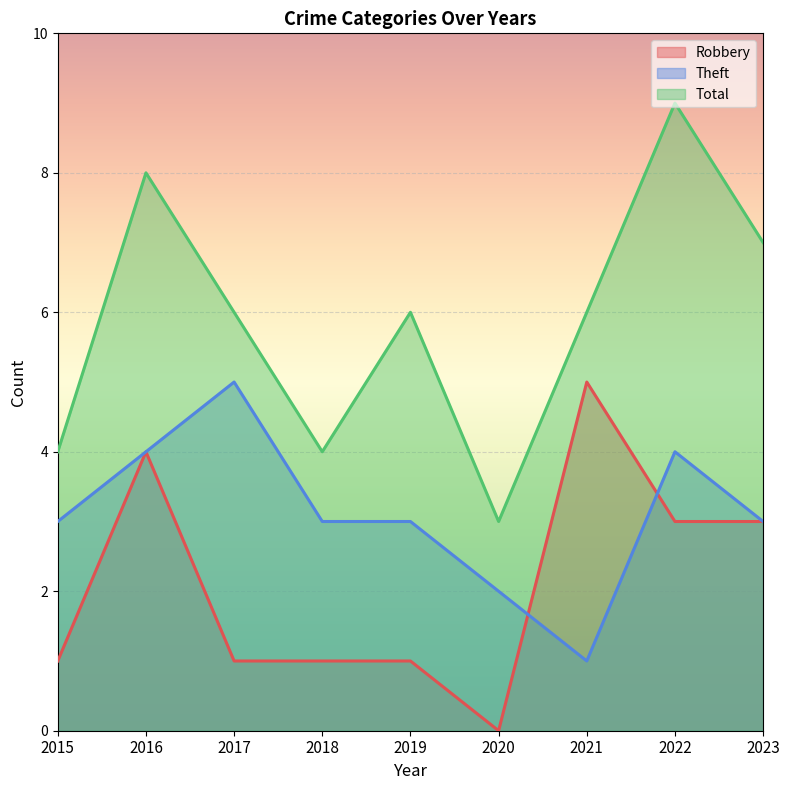

What is the total value across all series at 2018?

8